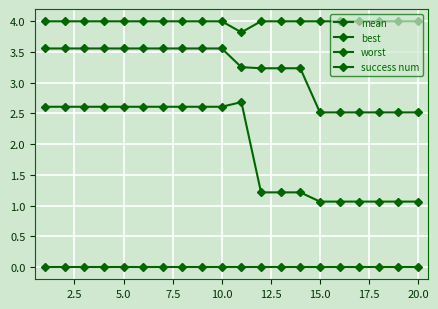

How many lines are shown in the chart?

4